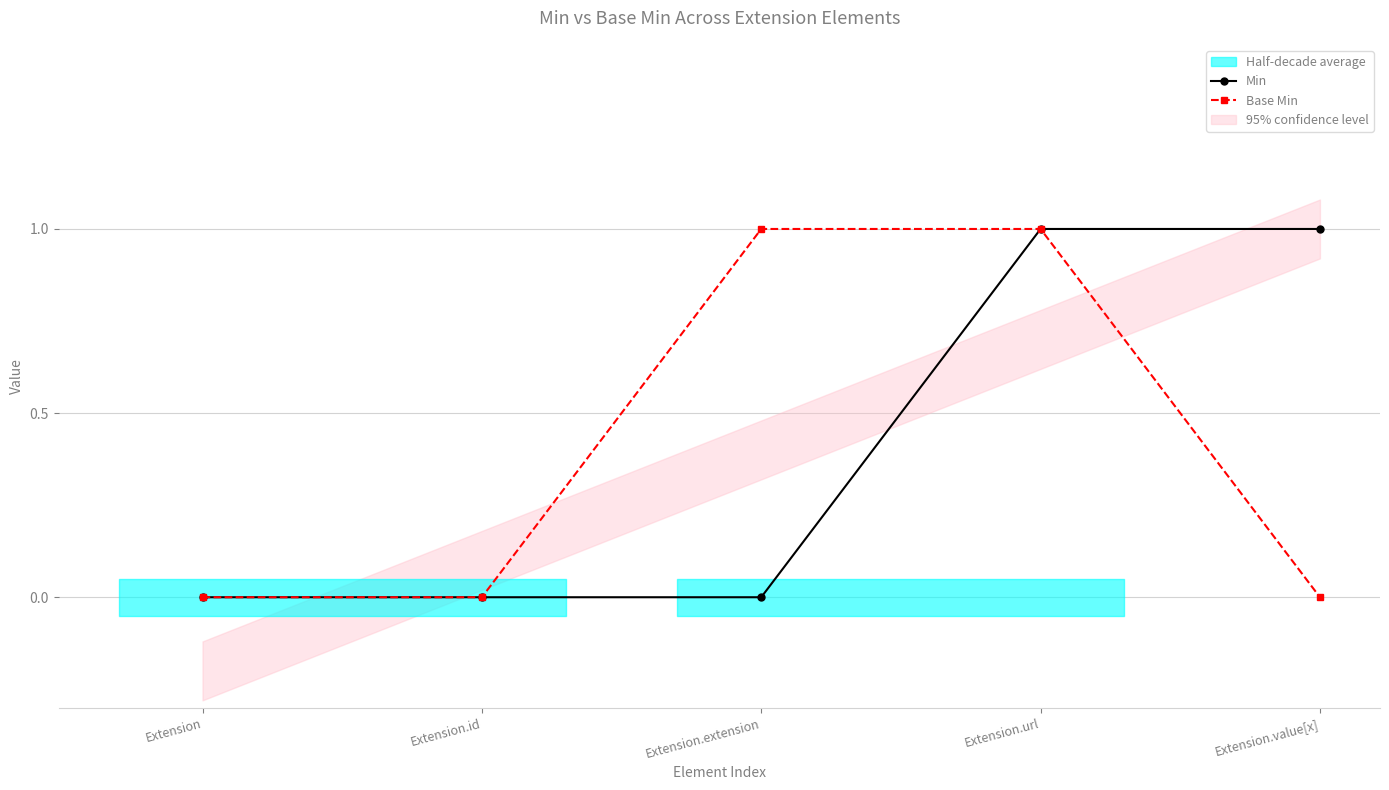

Does the chart have visible grid lines?

Yes